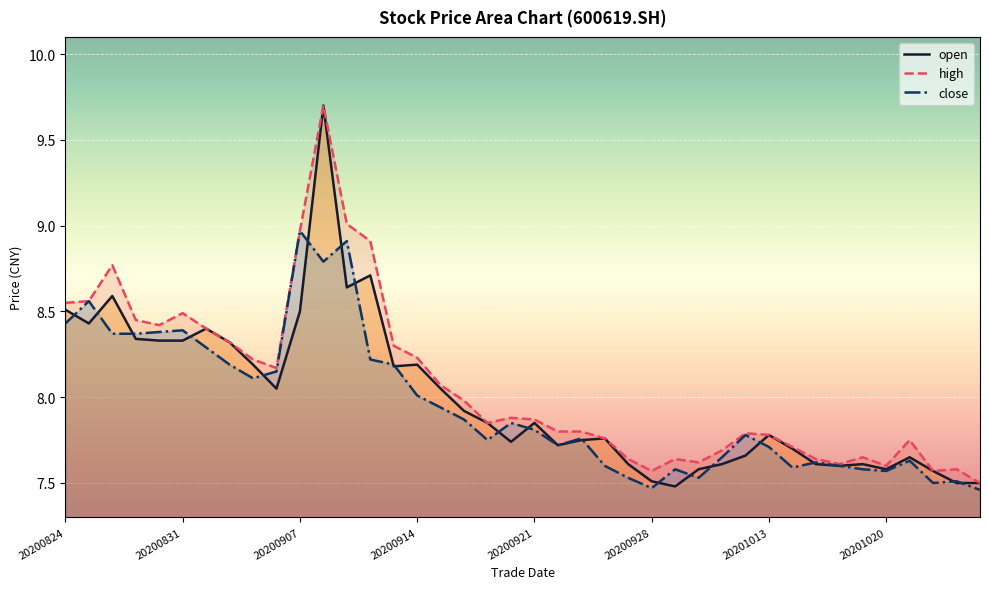

Which series has the largest range (max minus min)?

open